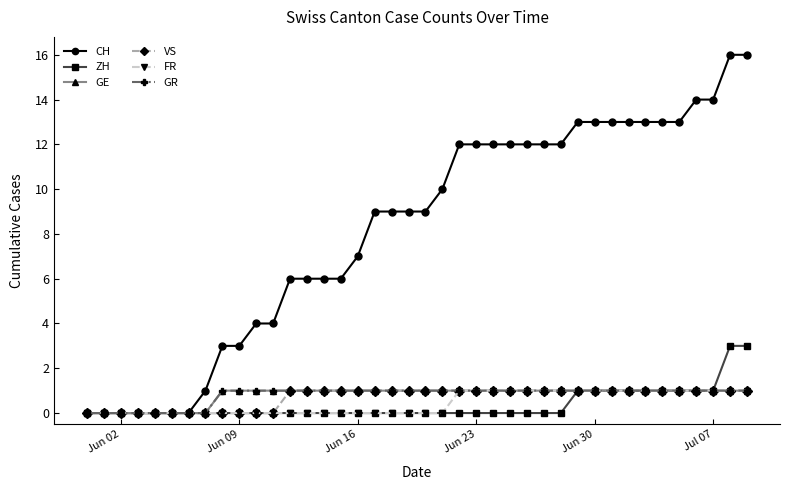

Is this an area chart (filled region under the line)?

No